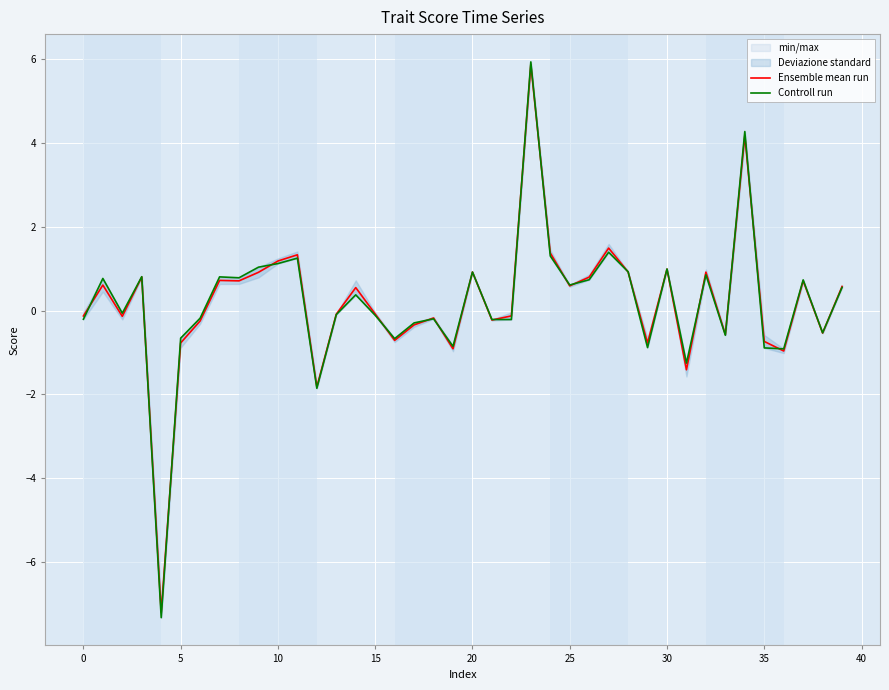

Rank the series at 20 from highest to lowest value.

Controll run, Ensemble mean run